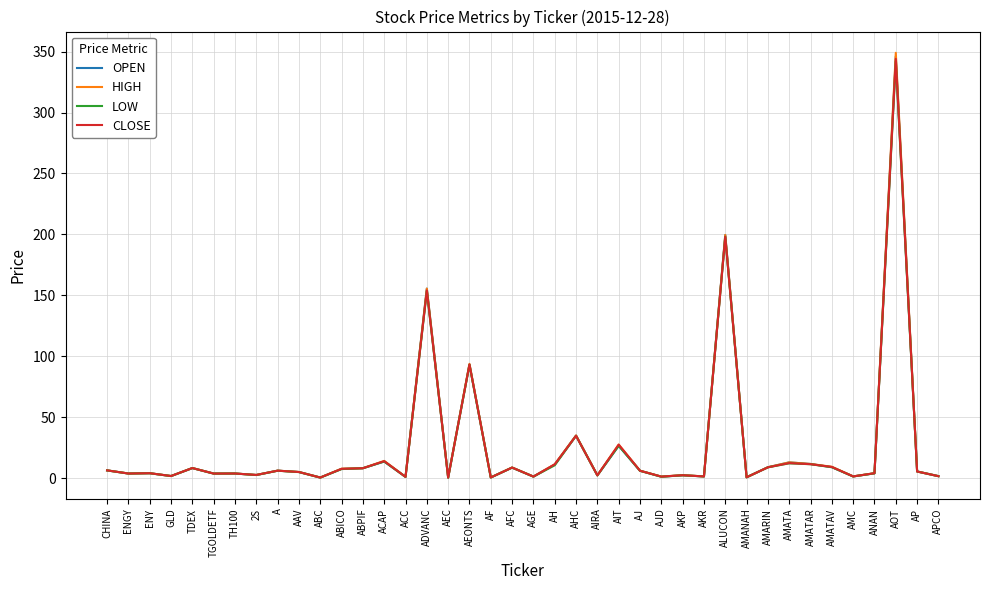

Which label corresponds to the largest value in the chart?

AOT